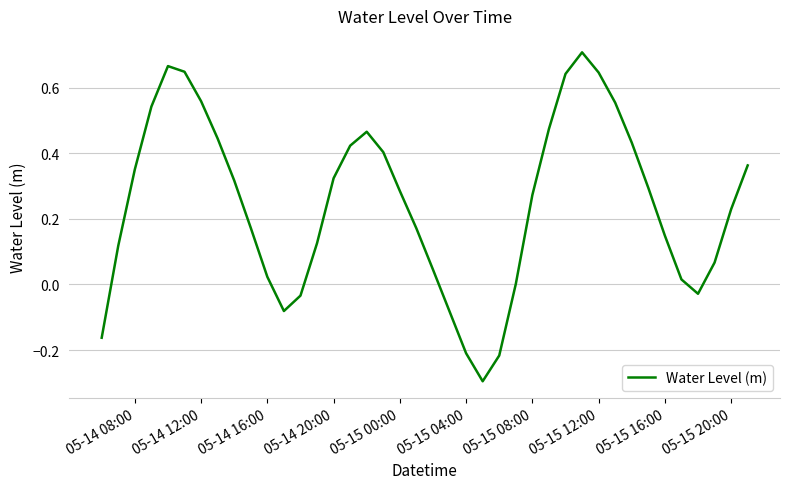

What is the minimum value shown in the chart?

-0.3